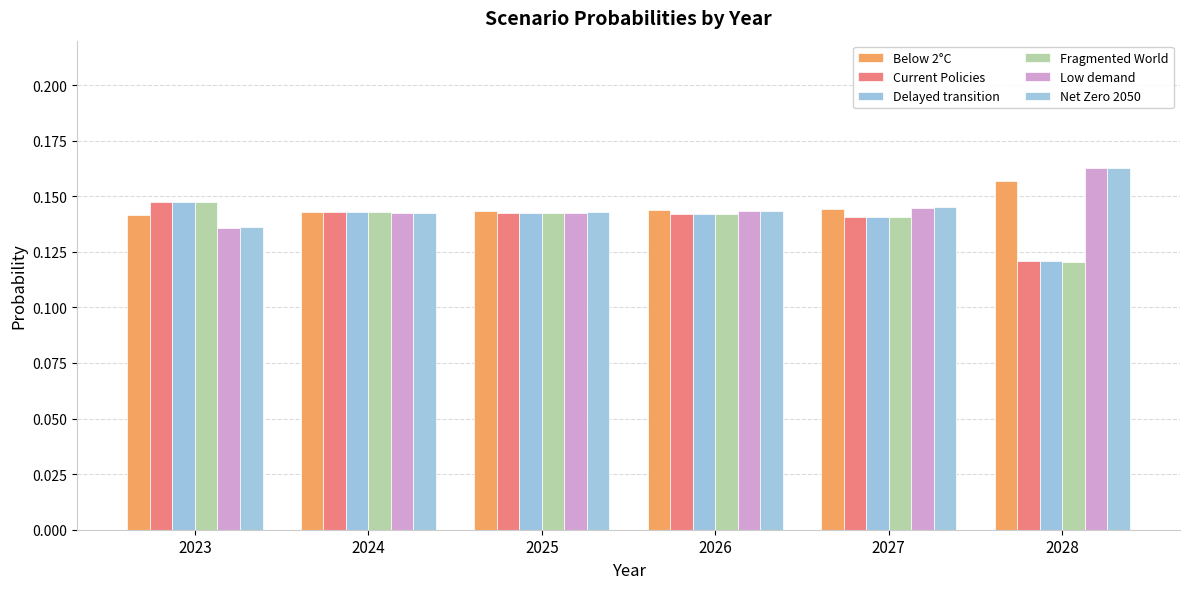

Count the number of categories in the chart.

6